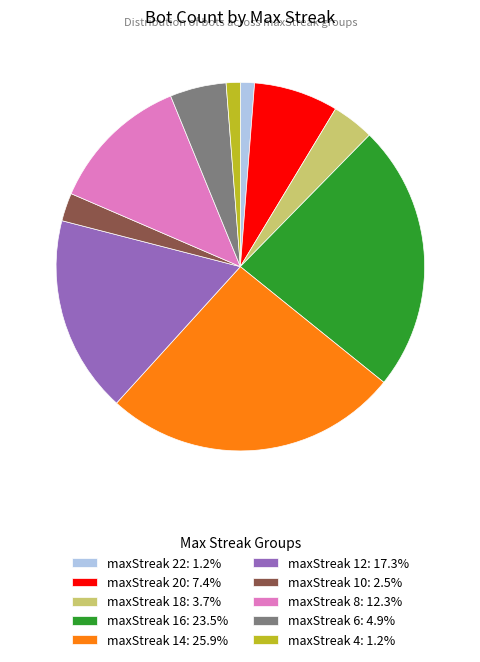

Does any single category account for the majority?

No